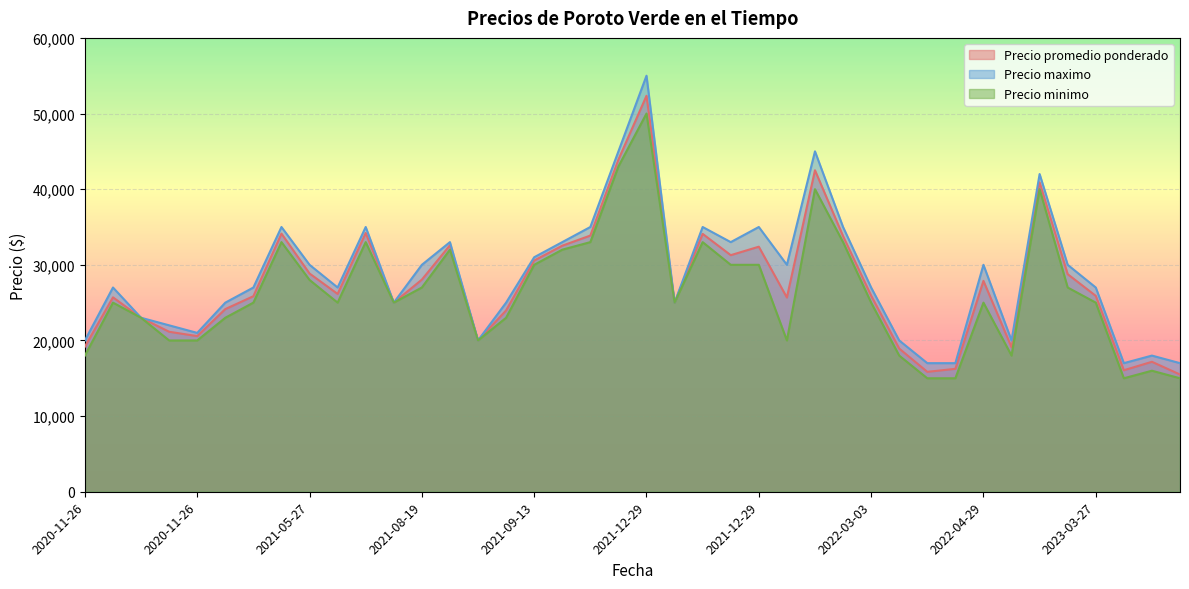

What is the label of the 34th point from the left?

2023-07-26